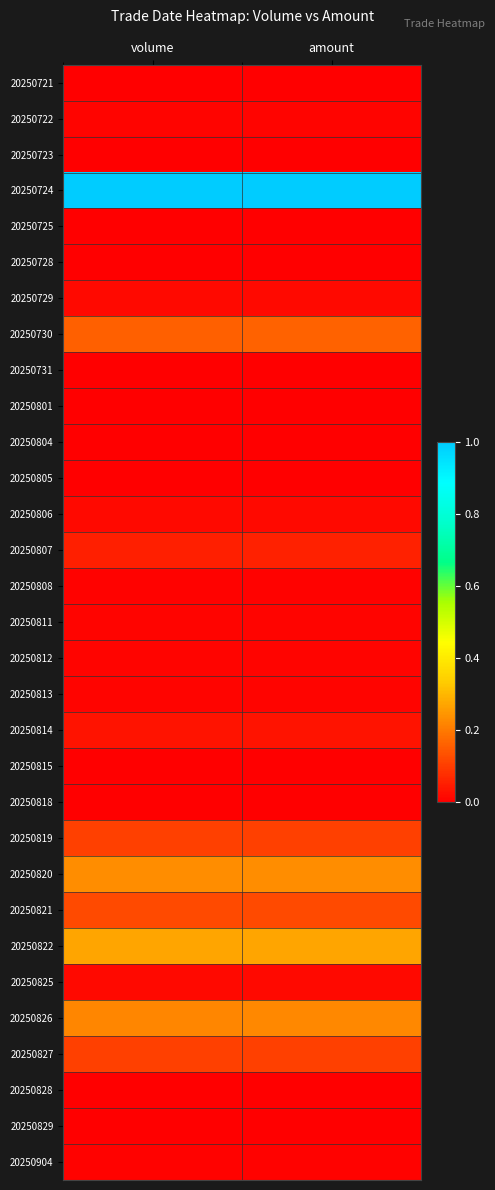

Rank the series by their maximum value, from highest to lowest.

20250724, 20250822, 20250820, 20250826, 20250730, 20250821, 20250819, 20250827, 20250807, 20250814, 20250729, 20250825, 20250806, 20250812, 20250813, 20250722, 20250811, 20250904, 20250808, 20250828, 20250818, 20250815, 20250723, 20250721, 20250725, 20250728, 20250731, 20250805, 20250804, 20250829, 20250801